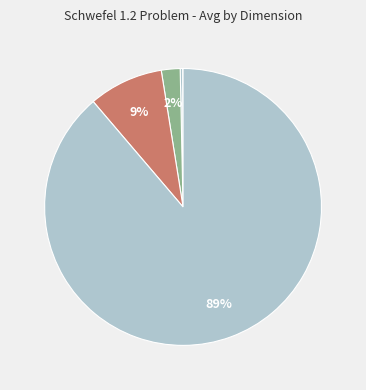

Which slice is the smallest?

1